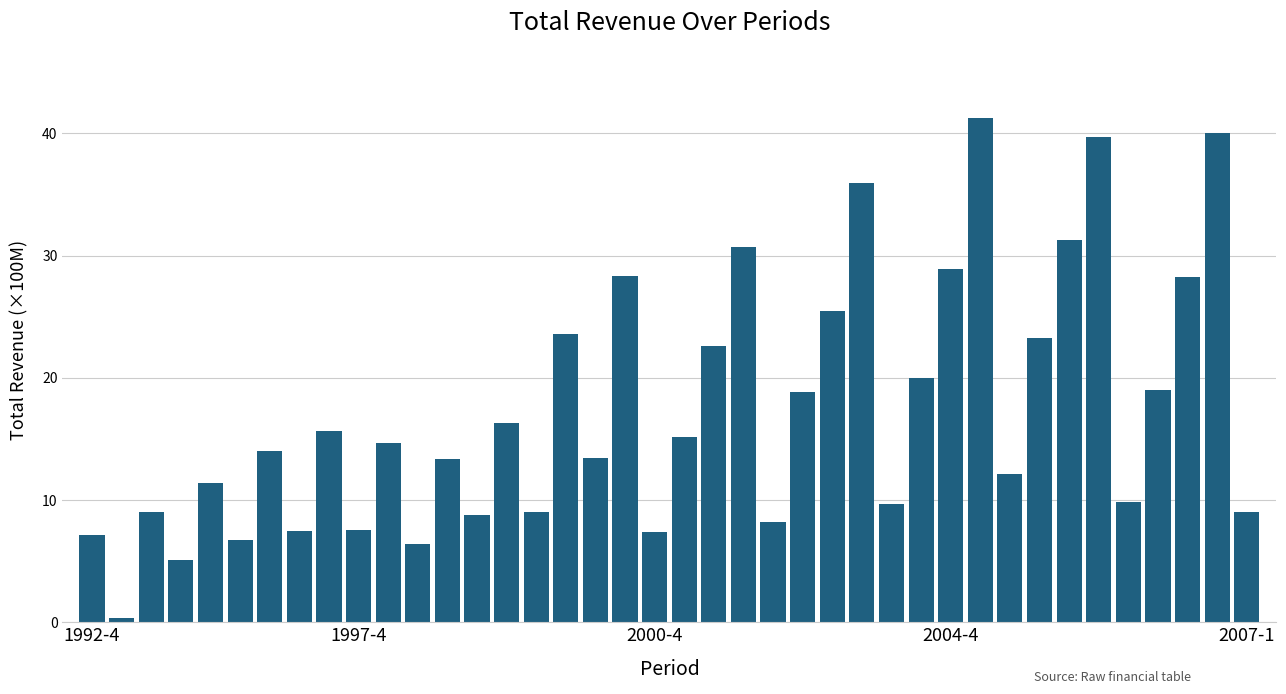

Are the bars horizontal?

No